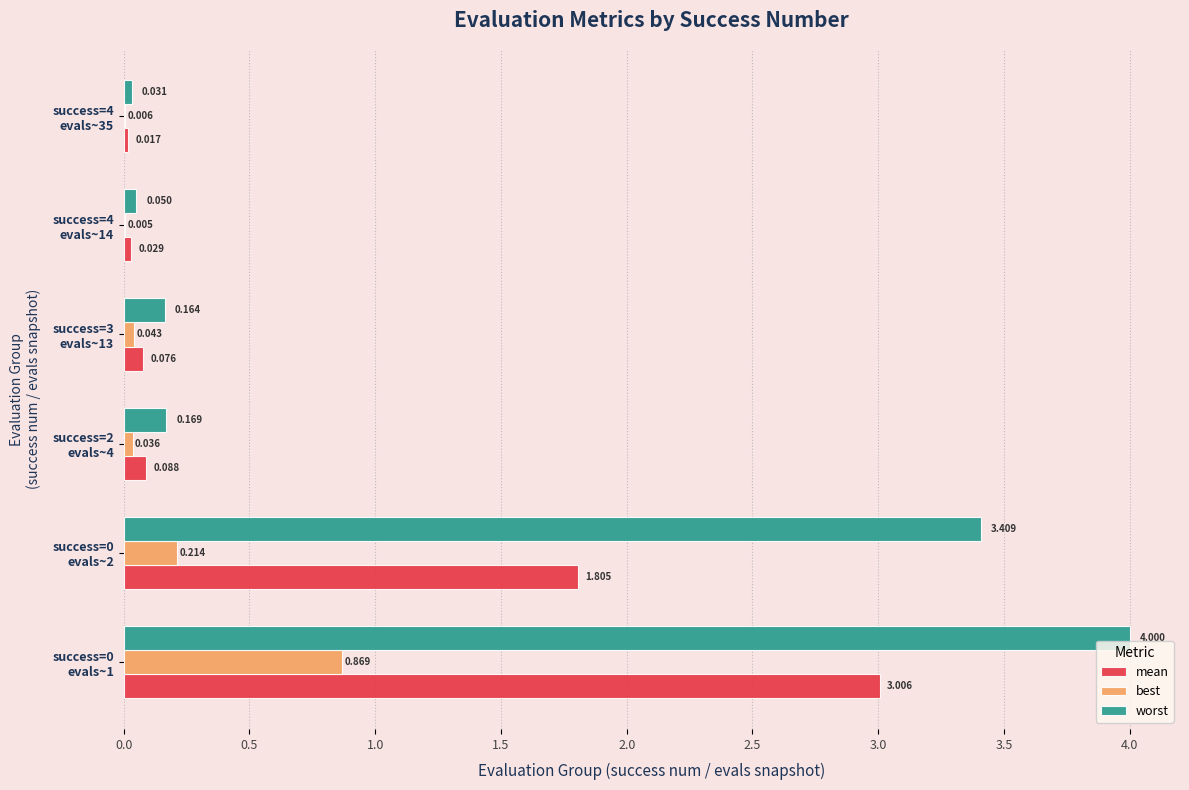

Which series has the largest total across all categories?

worst